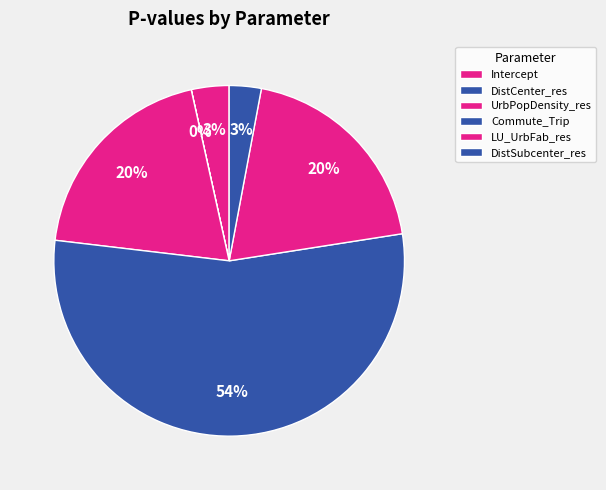

How many slices are in this pie chart?

6